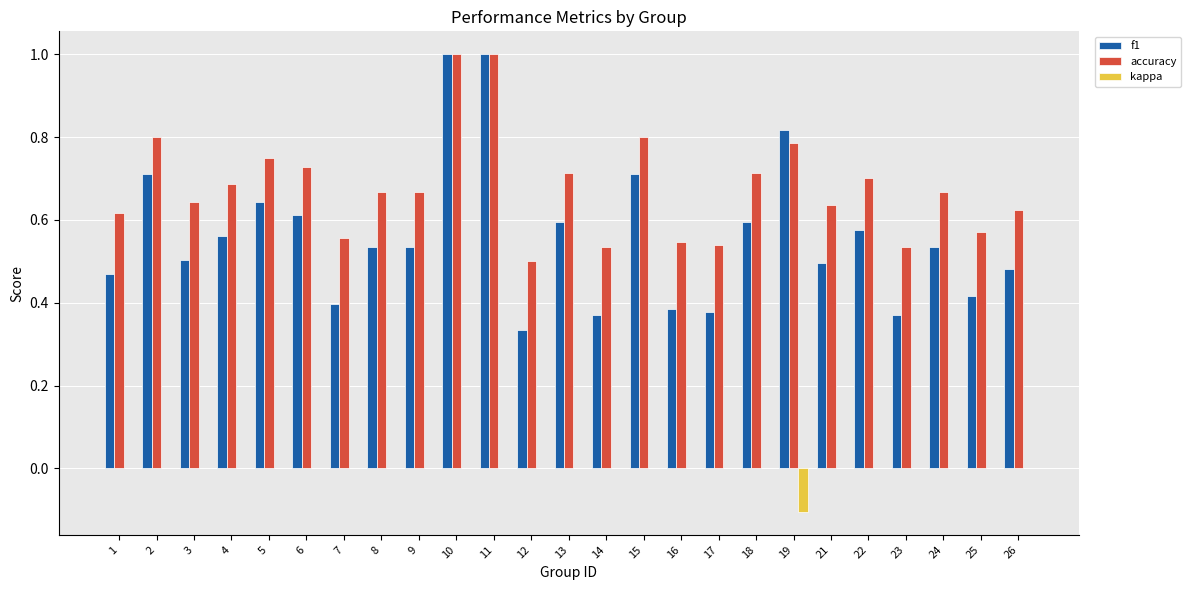

Does the chart contain stacked bars?

No